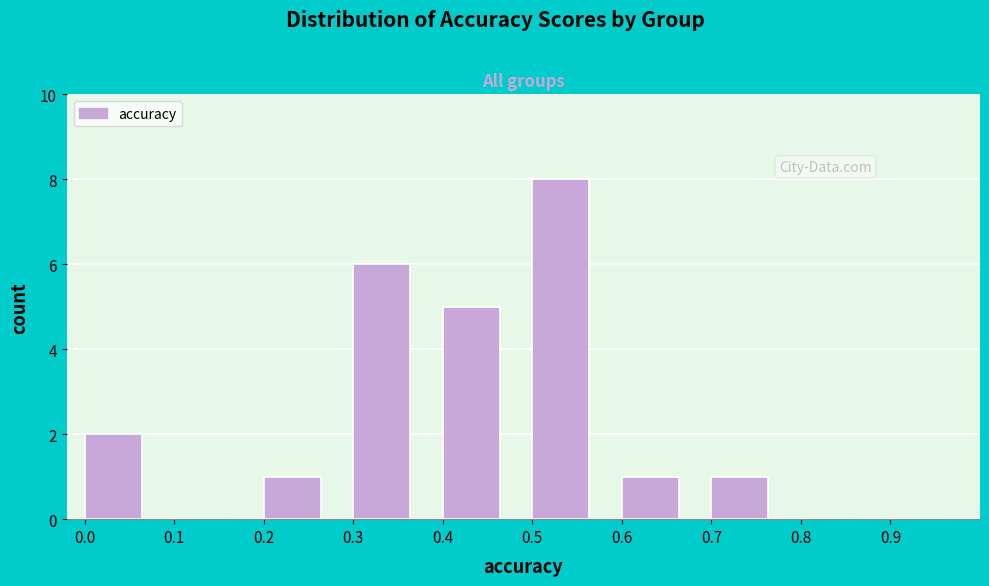

Reading left to right, transcribe this chart: for each bar, give the range it covers on the x-axis and its height. The values are not printed on the chart, so give them approximately, as read against the axis.

0.0 to 0.1: 2
0.1 to 0.2: 0
0.2 to 0.3: 1
0.3 to 0.4: 6
0.4 to 0.5: 5
0.5 to 0.6: 8
0.6 to 0.7: 1
0.7 to 0.8: 1
0.8 to 0.9: 0
0.9 to 1.0: 0